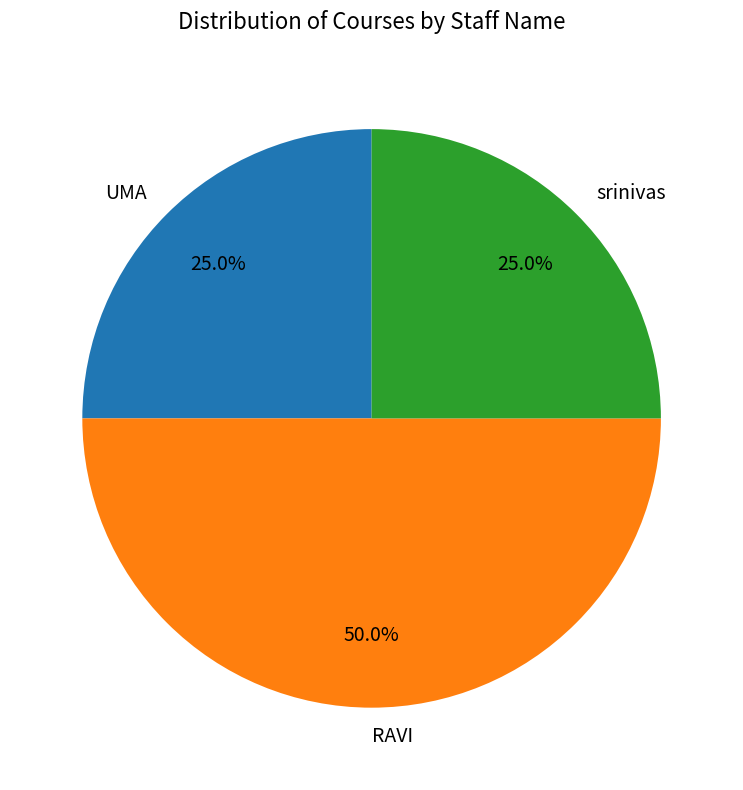

Which slice is the largest?

RAVI